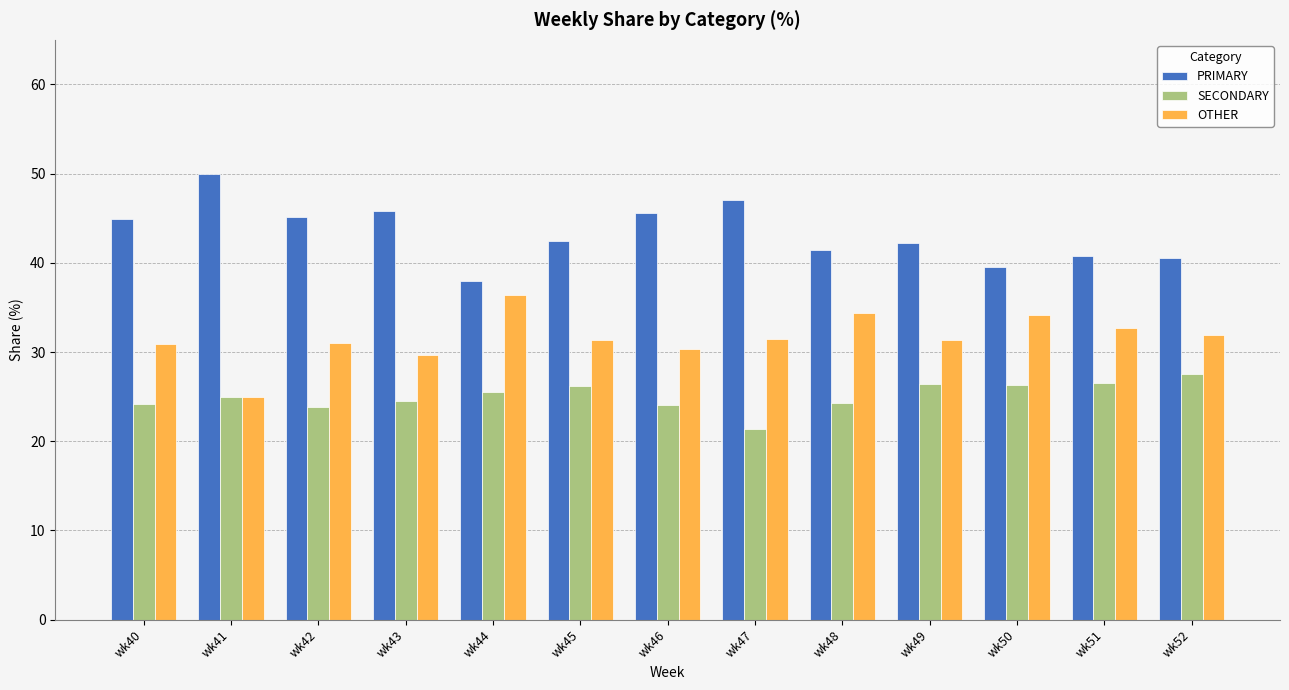

What is the sum of all OTHER values?

410.6